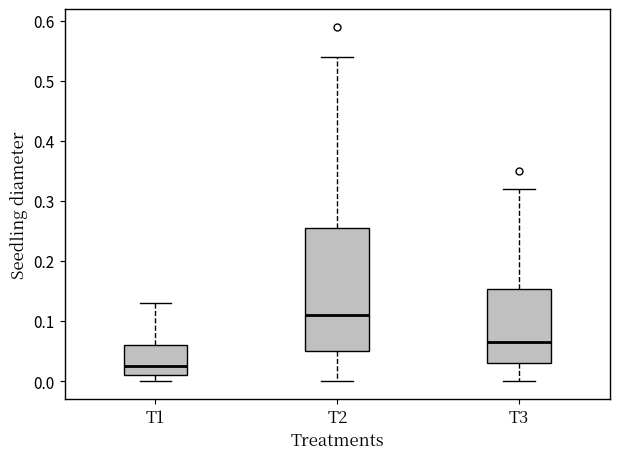

Reading left to right, transcribe this box plot: for each box, give where its median line is, the range the box spans, and where its two whiskers end, as read against the y-axis. The values are not printed on the chart, so give them approximately, as read against the axis.

T1: median 0.03, box 0.01 to 0.06, whiskers 0.00 to 0.13
T2: median 0.11, box 0.05 to 0.26, whiskers 0.00 to 0.54
T3: median 0.07, box 0.03 to 0.15, whiskers 0.00 to 0.32